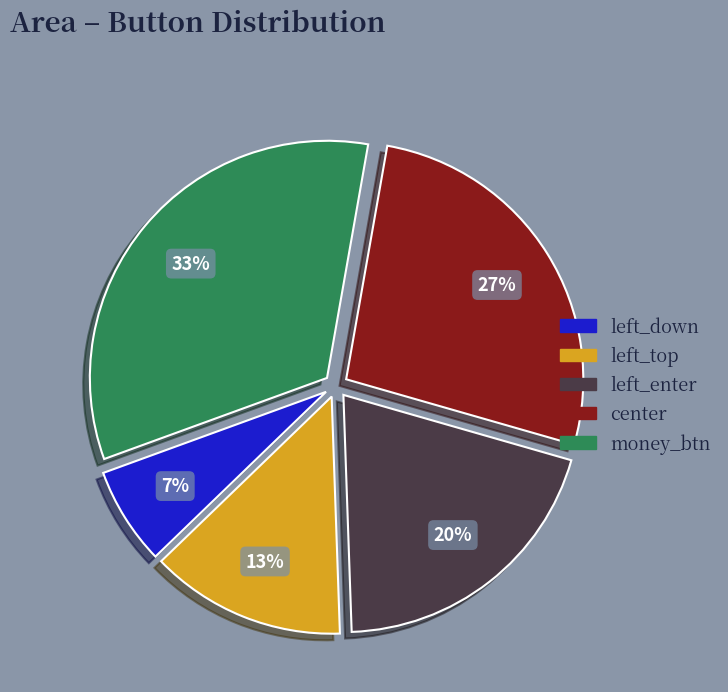

True or false: left_top accounts for 13% of the total.

True